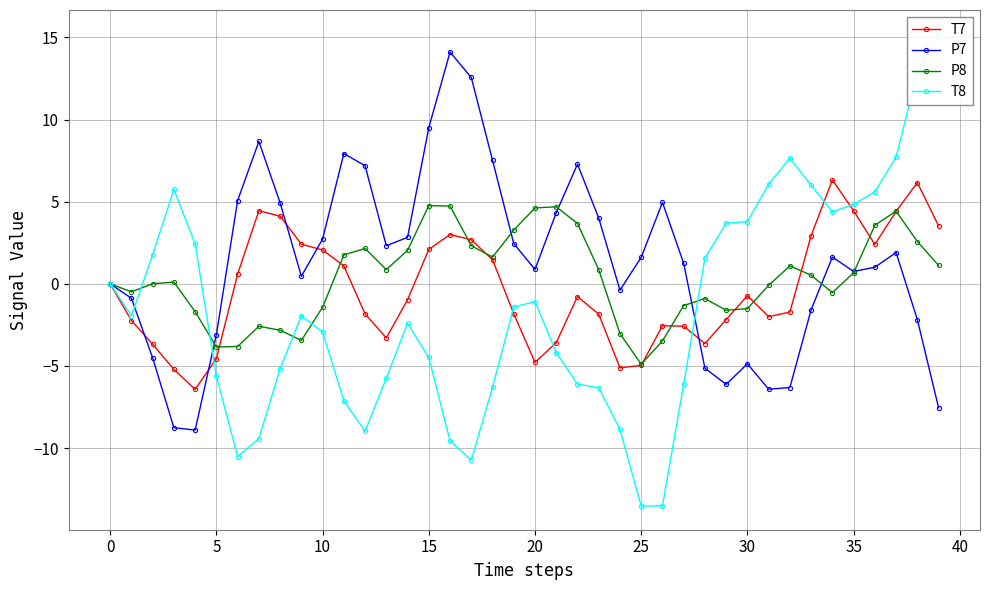

At which category does the chart reach its minimum across all series?

25